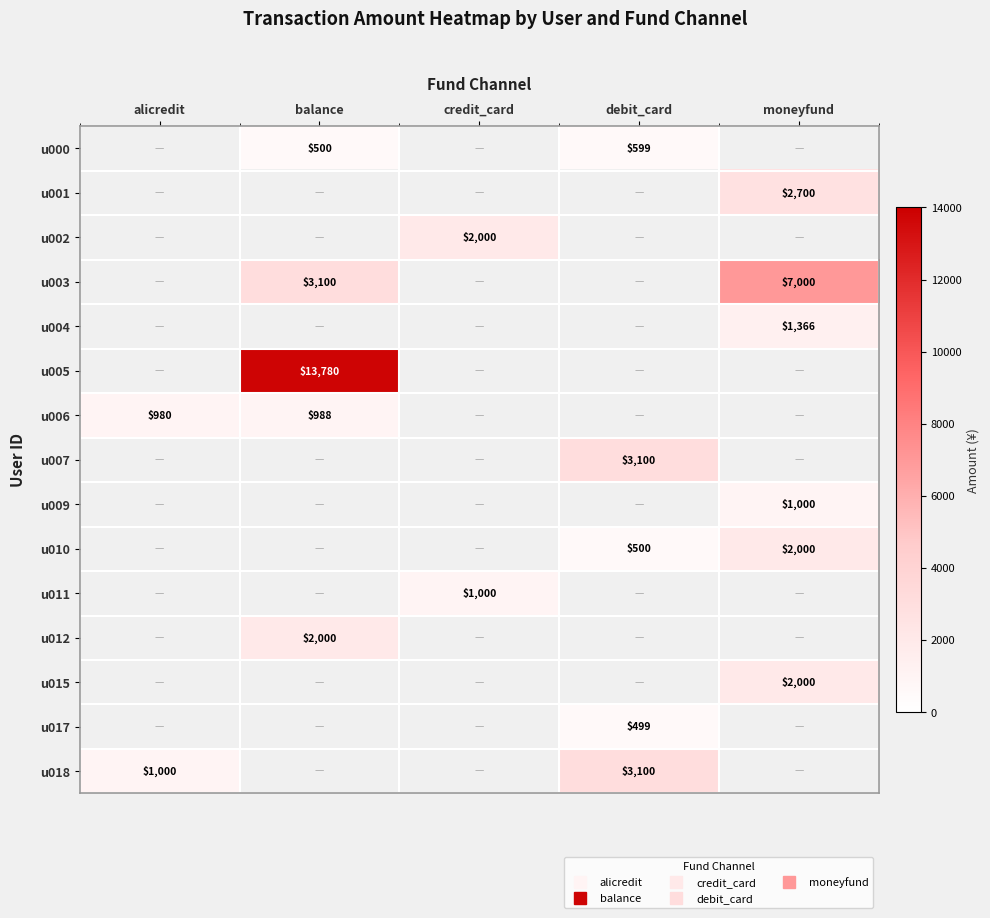

Is it true that u000 equals 0.0 at moneyfund?

True